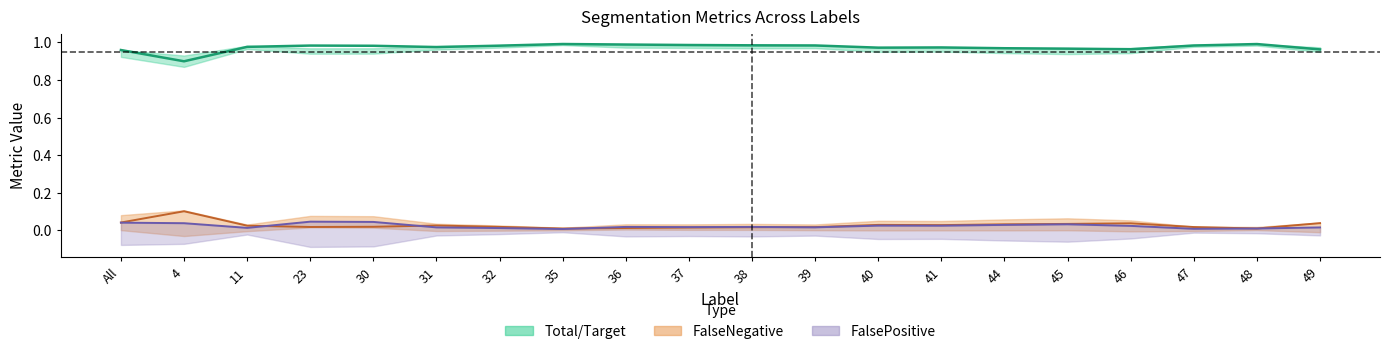

What is the sum of all Total/Target values?

19.5